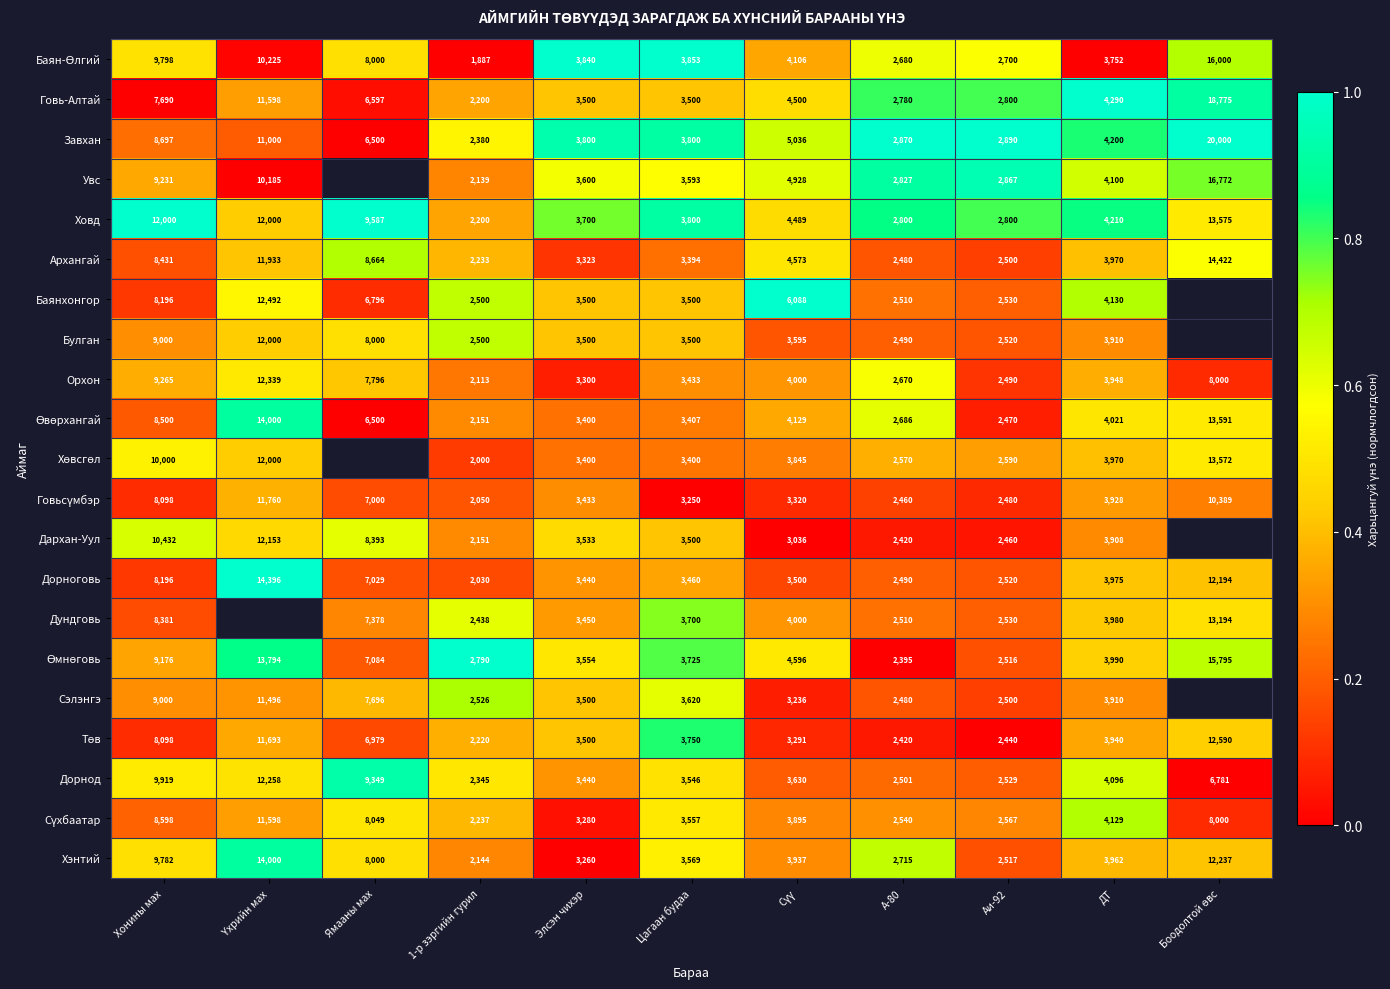

Is the value of Хэнтий at А-80 greater than the value of Ховд at Ямааны мах?

No